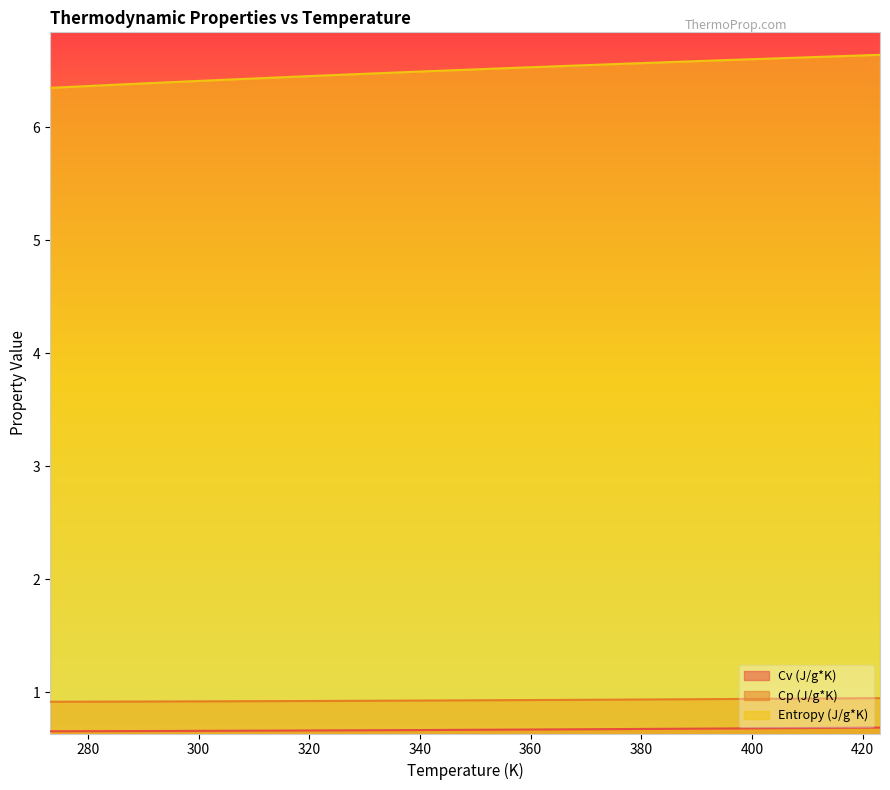

What is the maximum value shown in the chart?

6.6